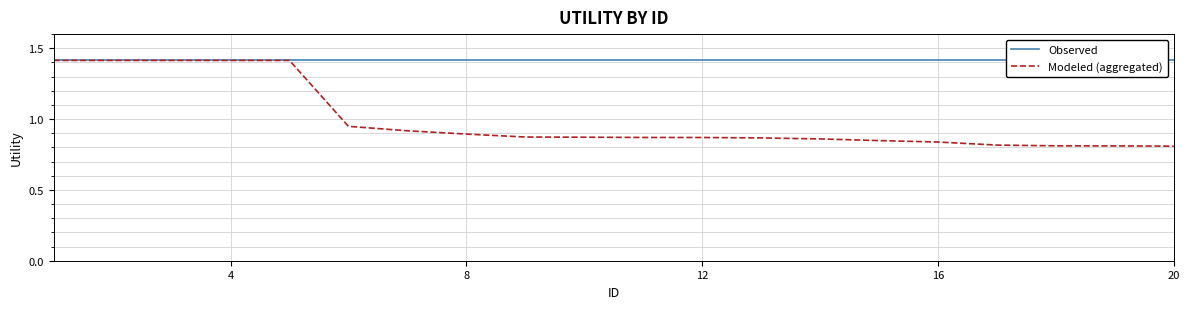

What are all the series names shown in the legend?

Observed, Modeled (aggregated)